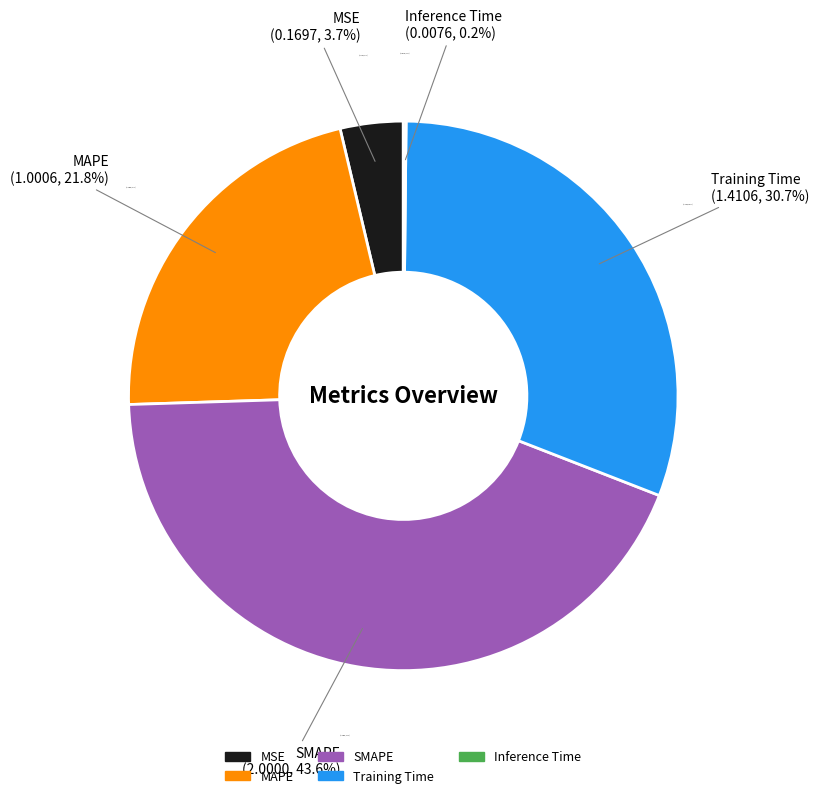

To the nearest percent, what is the average slice percentage?

20%